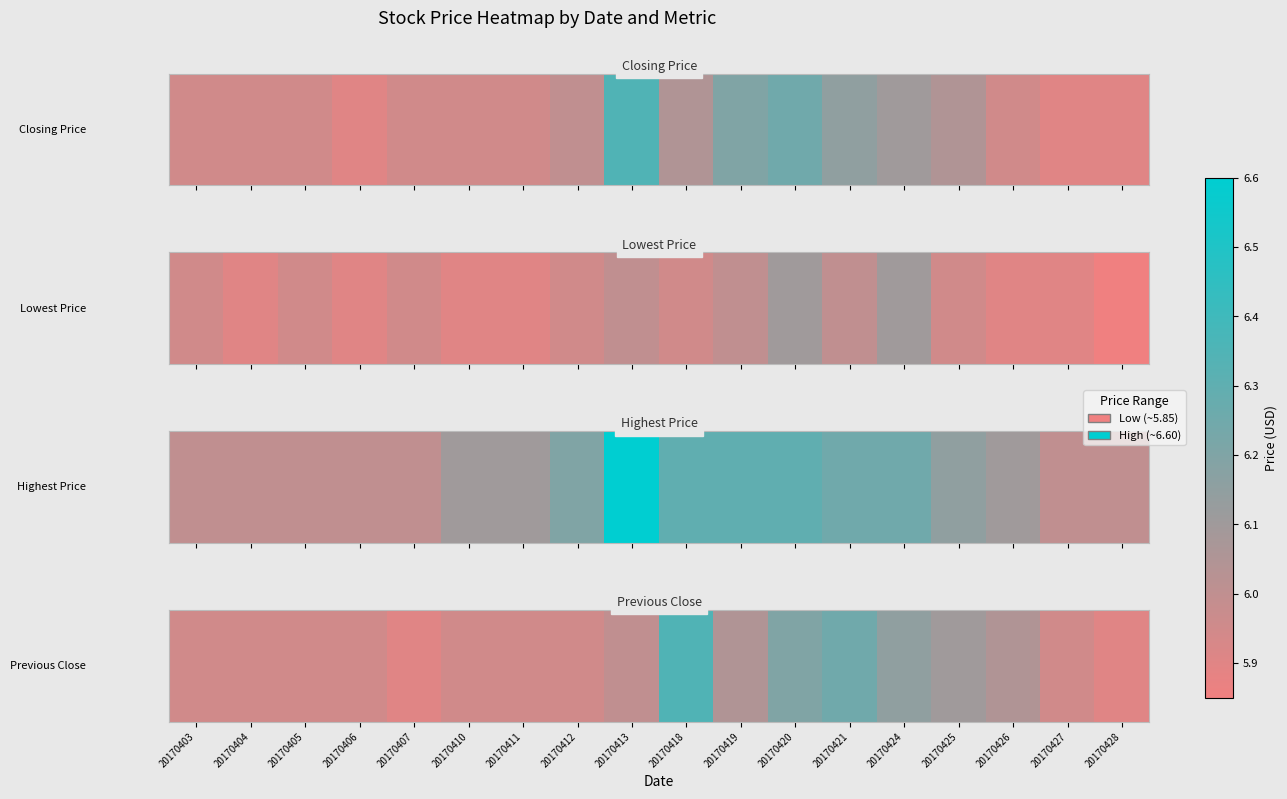

What is the average value?

6.0